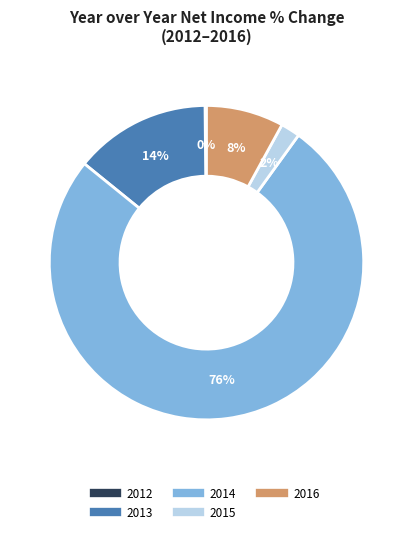

Which slice represents more than half of the pie?

2014